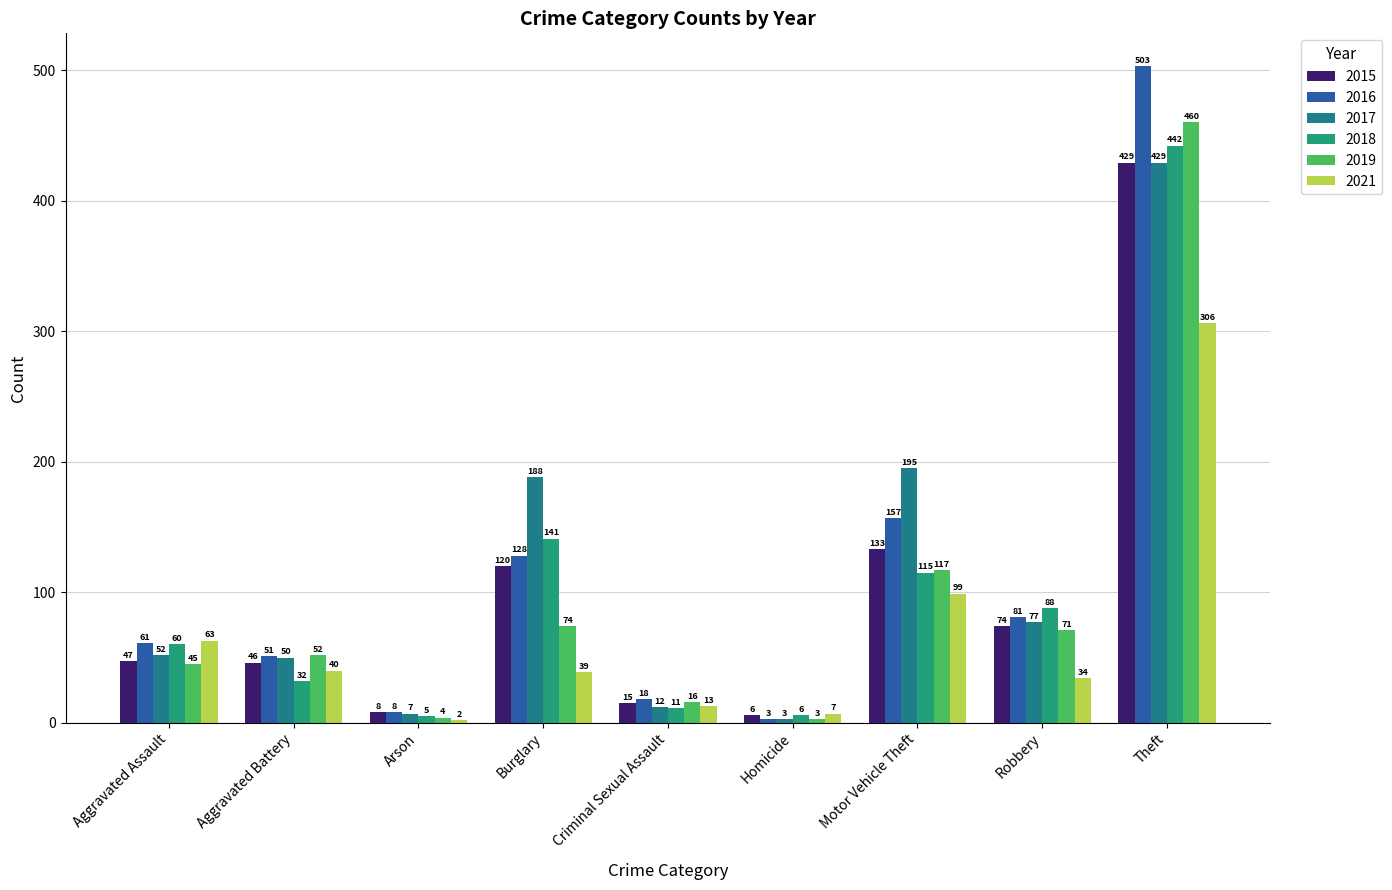

Reading left to right, extract all data points from this chart.

2015: 47	46	8	120	15	6	133	74	429
2016: 61	51	8	128	18	3	157	81	503
2017: 52	50	7	188	12	3	195	77	429
2018: 60	32	5	141	11	6	115	88	442
2019: 45	52	4	74	16	3	117	71	460
2021: 63	40	2	39	13	7	99	34	306